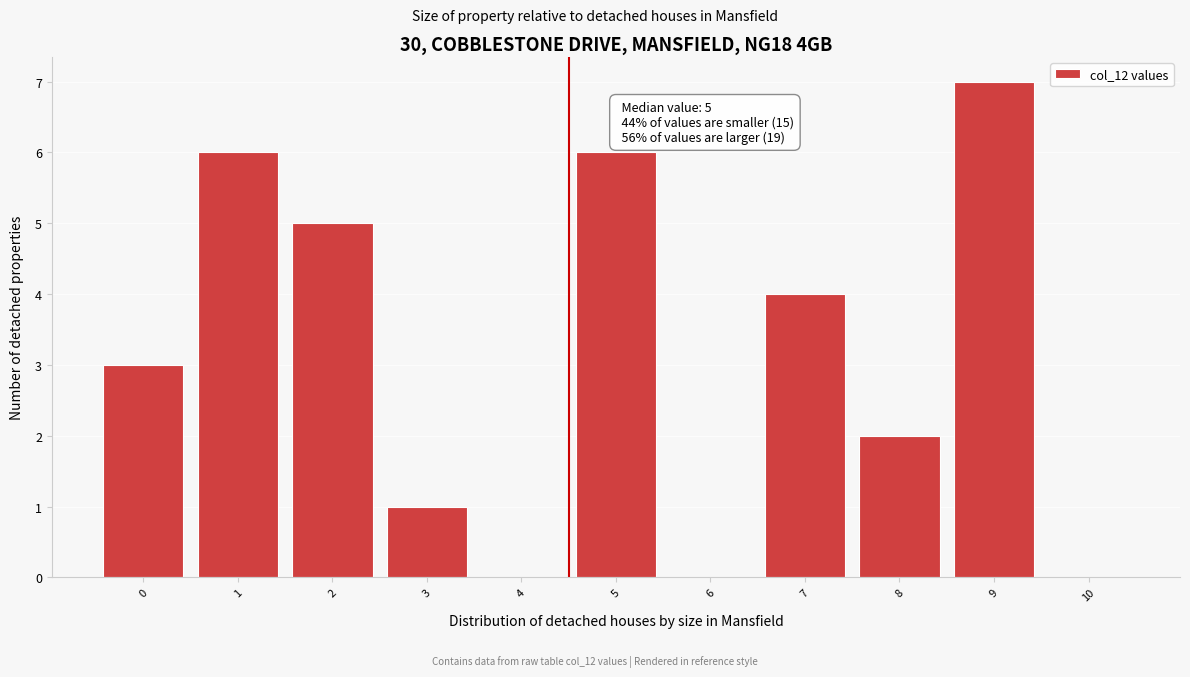

Reading left to right, what are all the values shown in this chart?

0=3	1=6	2=5	3=1	4=0	5=6	6=0	7=4	8=2	9=7	10=0